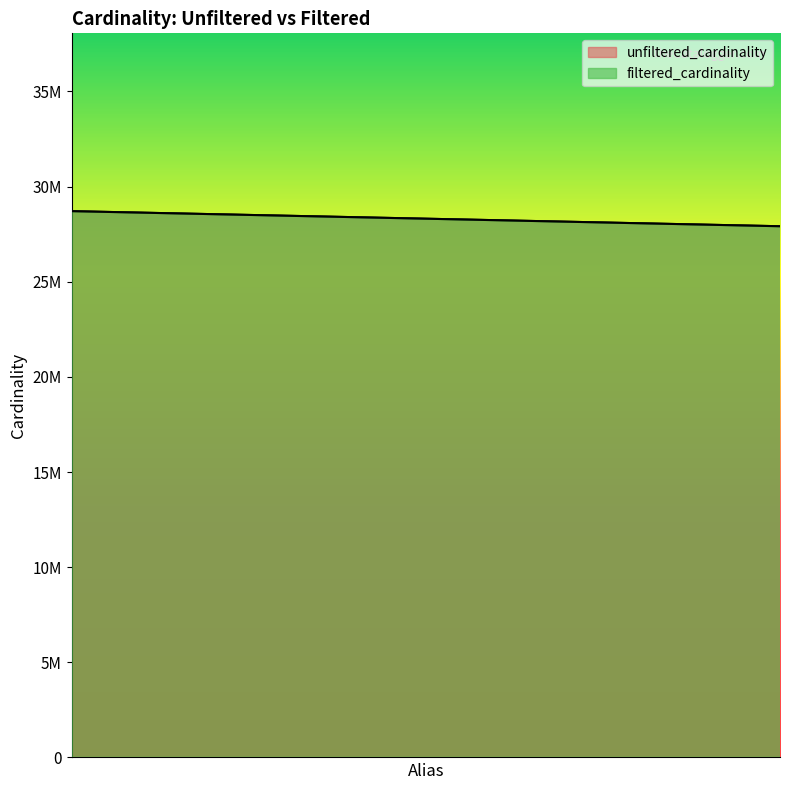

Is the value of filtered_cardinality at mk greater than the value of unfiltered_cardinality at mk?

No